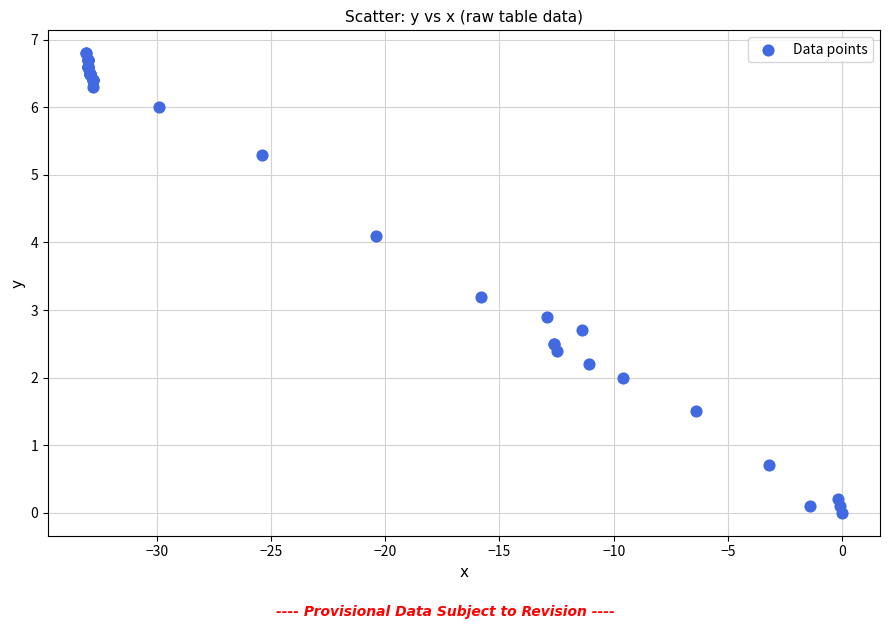

What Y value in the scatter plot is closest to 3?

2.9